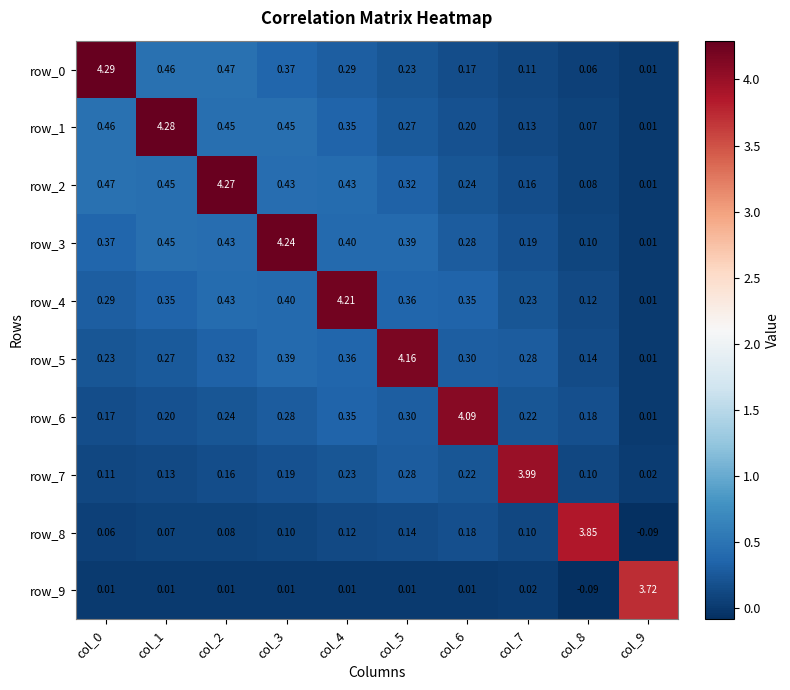

Is the value of row_7 at col_9 greater than the value of row_8 at col_8?

No